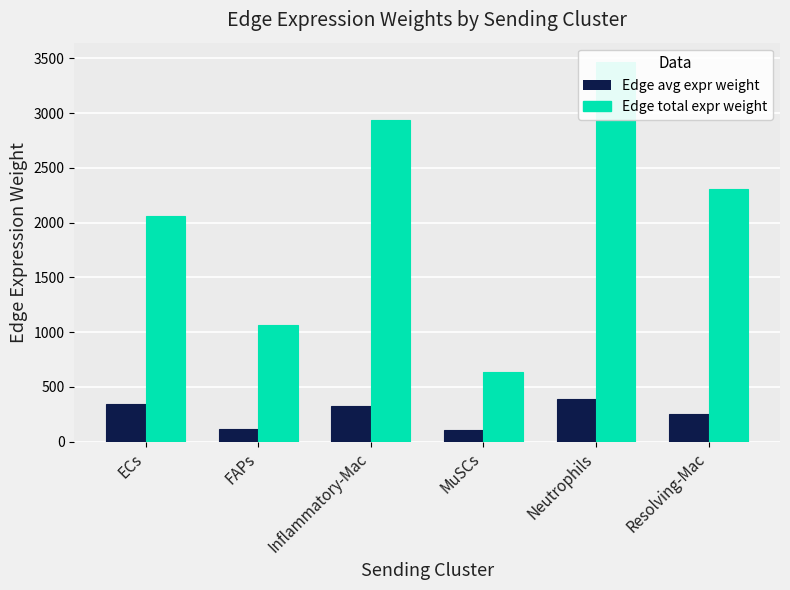

What is the value of the Edge total expr weight bar at the 3rd from the left?

2935.3